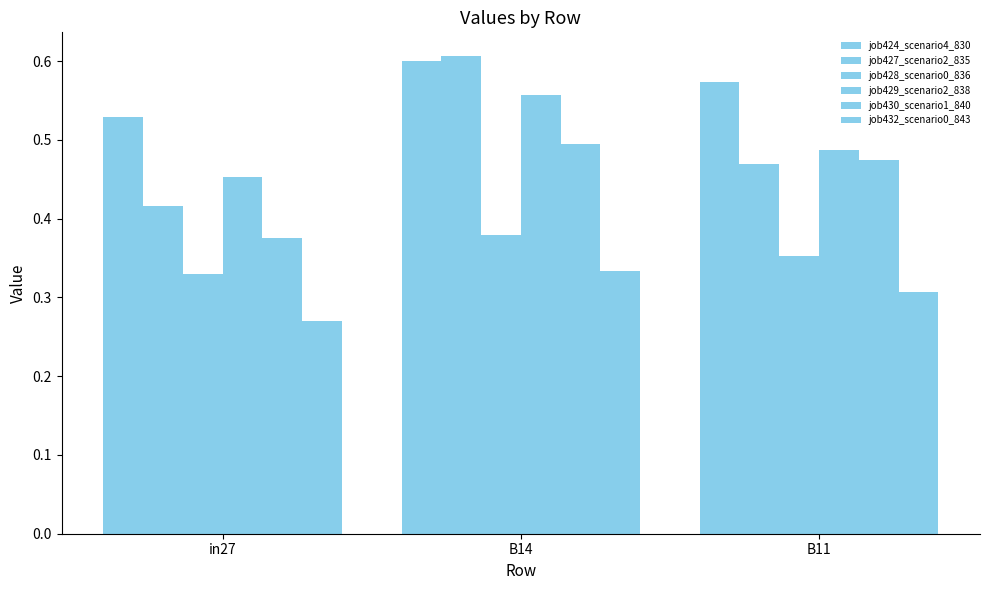

How many categories are shown in the chart?

3